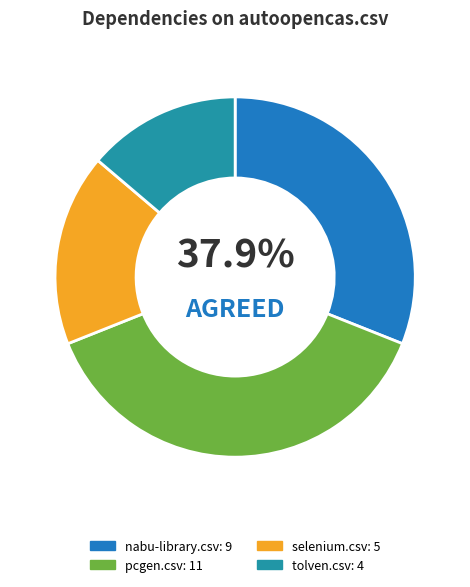

Is the sum of autoopencas.csv and selenium.csv greater than half?

No